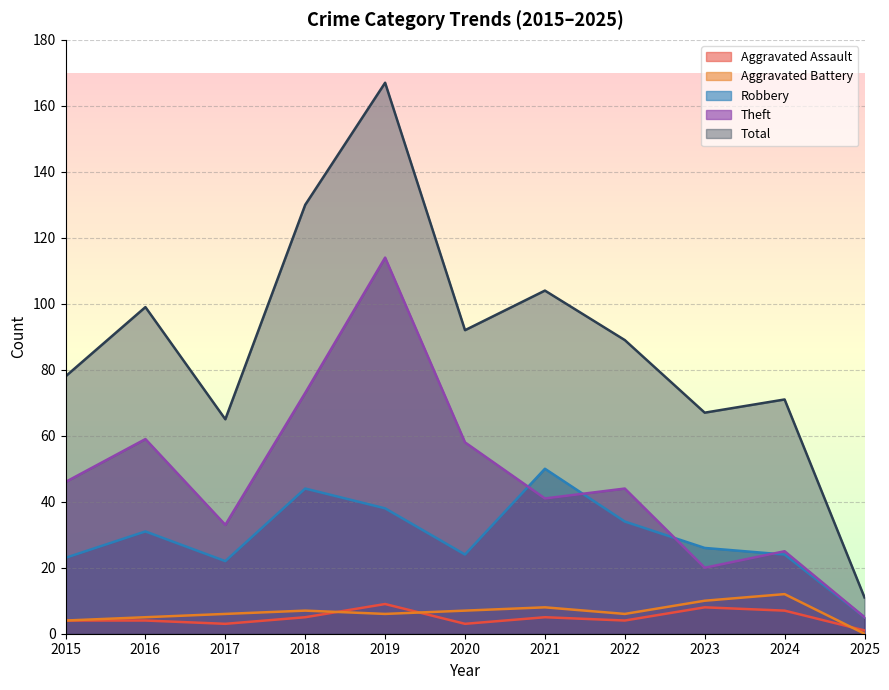

Between 2021 and 2022, which is larger?

2021